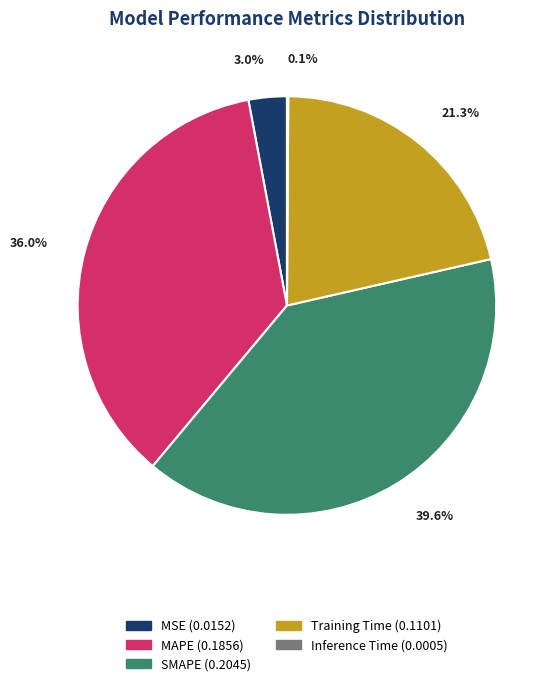

What portion of the pie excludes Training Time?

78.7%